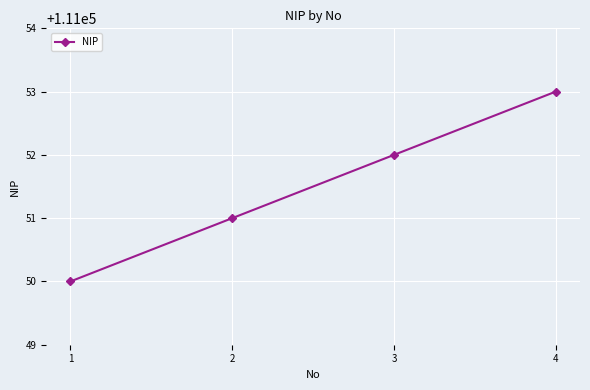

The value at 3 is 168887. True or false?

False